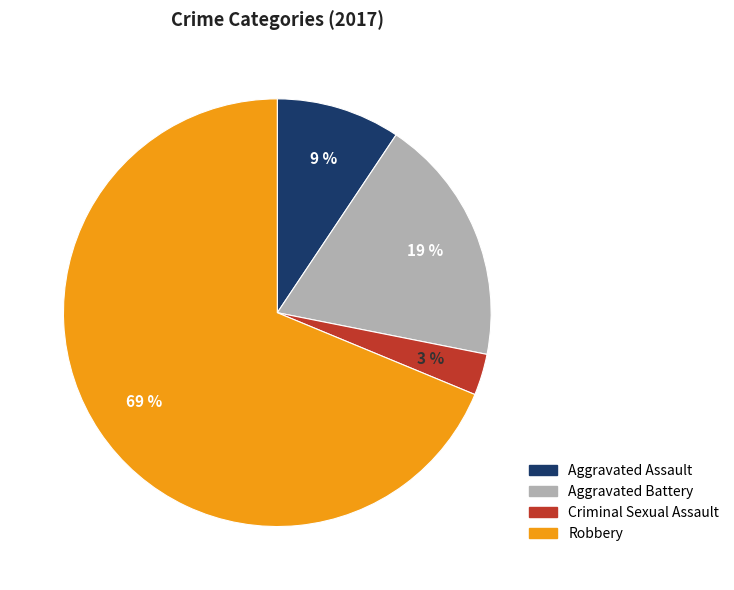

To the nearest percent, what percentage of the pie is Criminal Sexual Assault?

3%